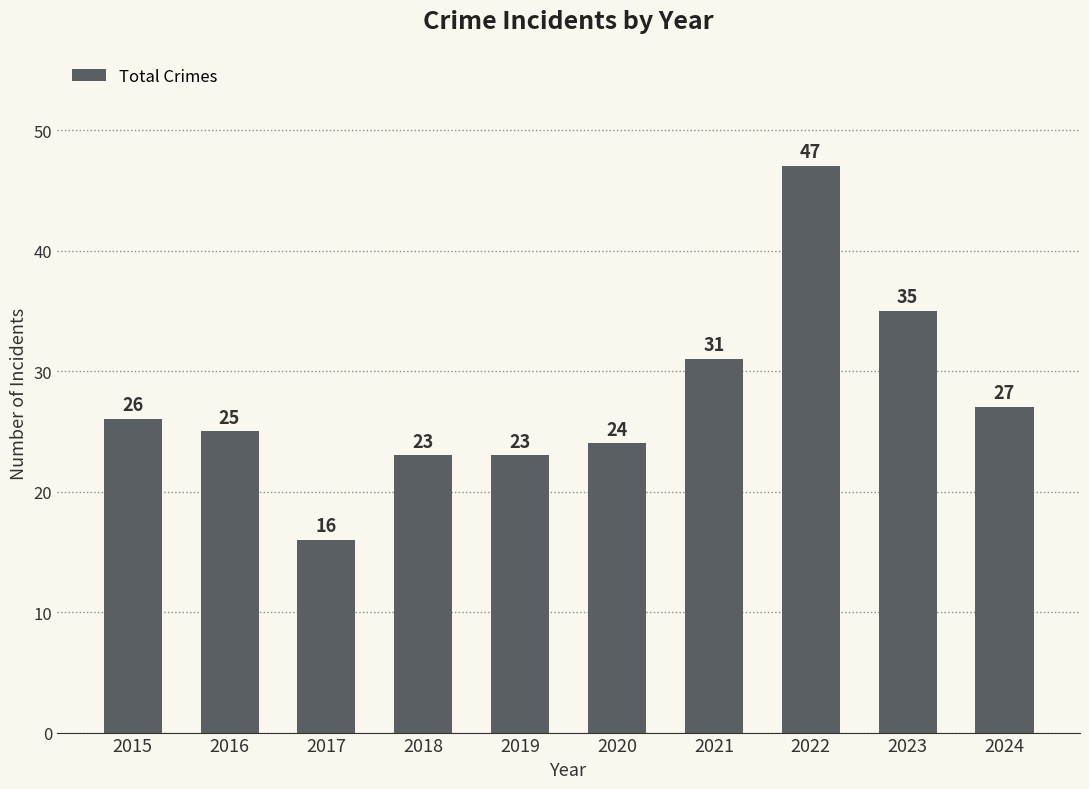

True or false: the data shows 31 at 2021.

True